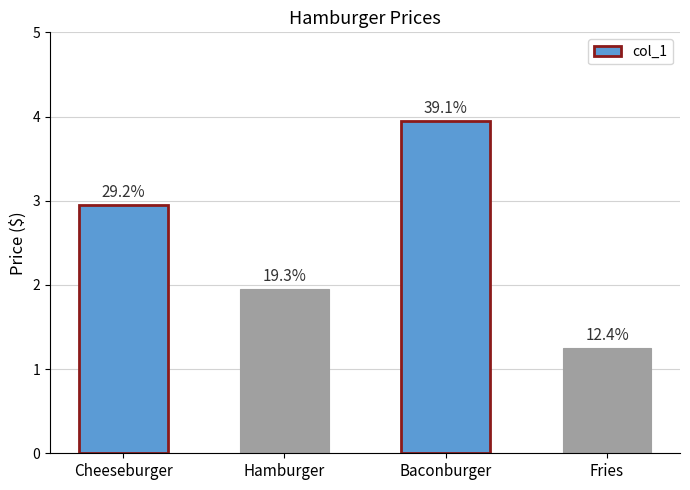

Does the chart contain any negative values?

No